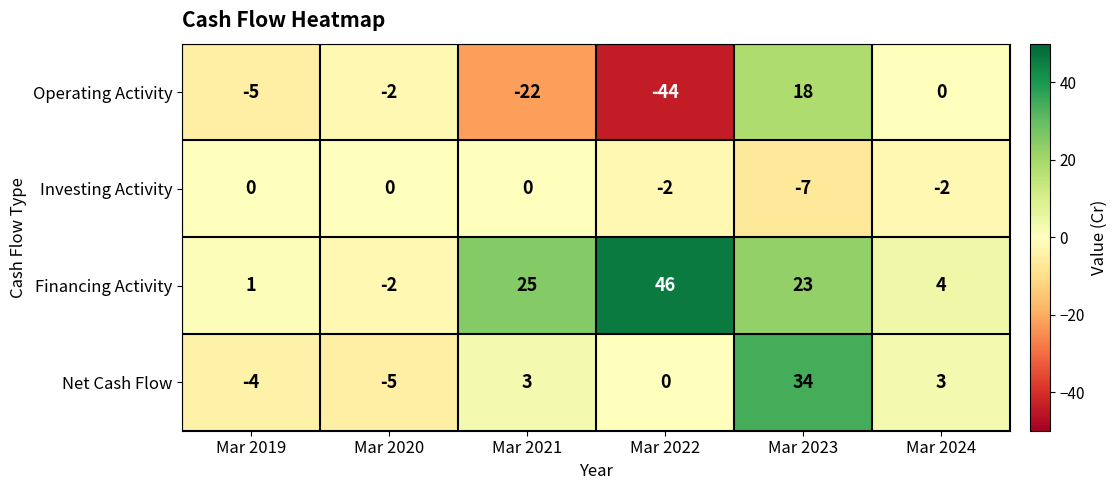

How many distinct data groups are displayed?

4